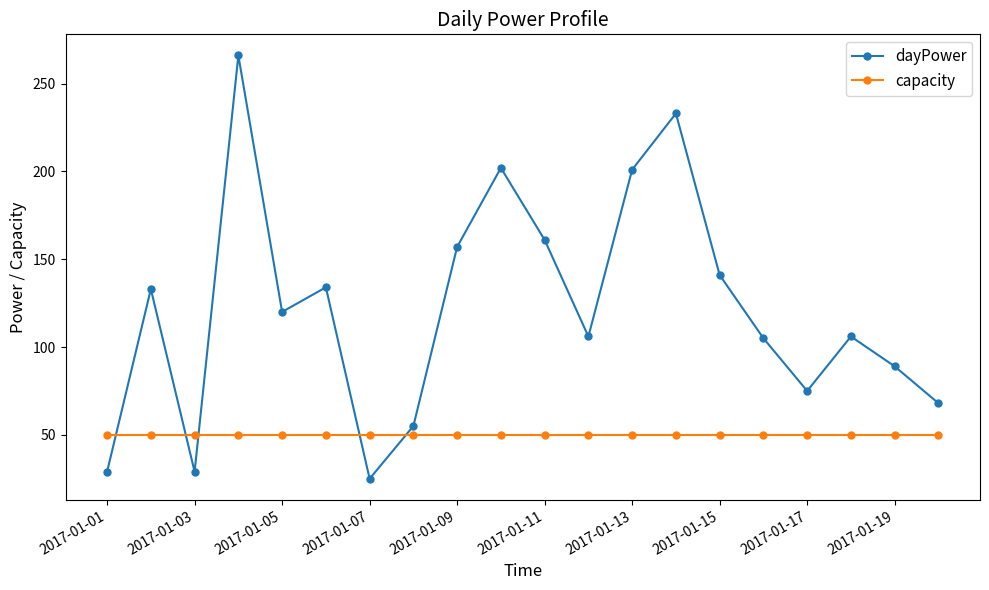

True or false: dayPower has more than 2 points higher than both neighbors.

True